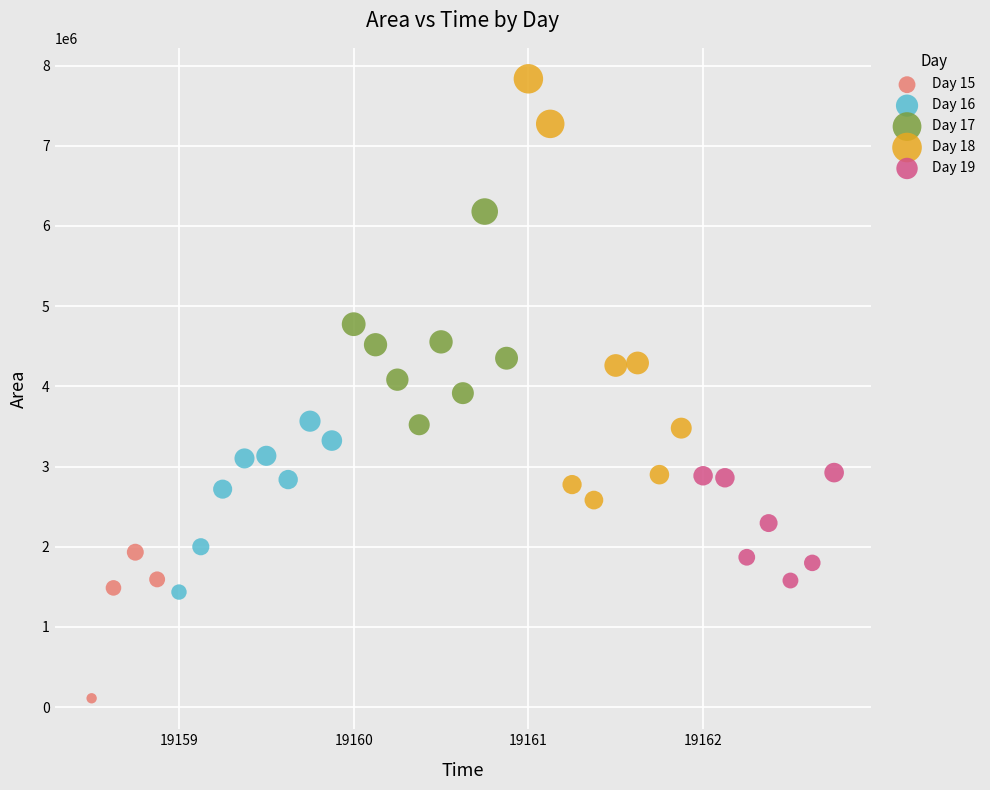

Which series reaches the minimum Y coordinate?

Day 15